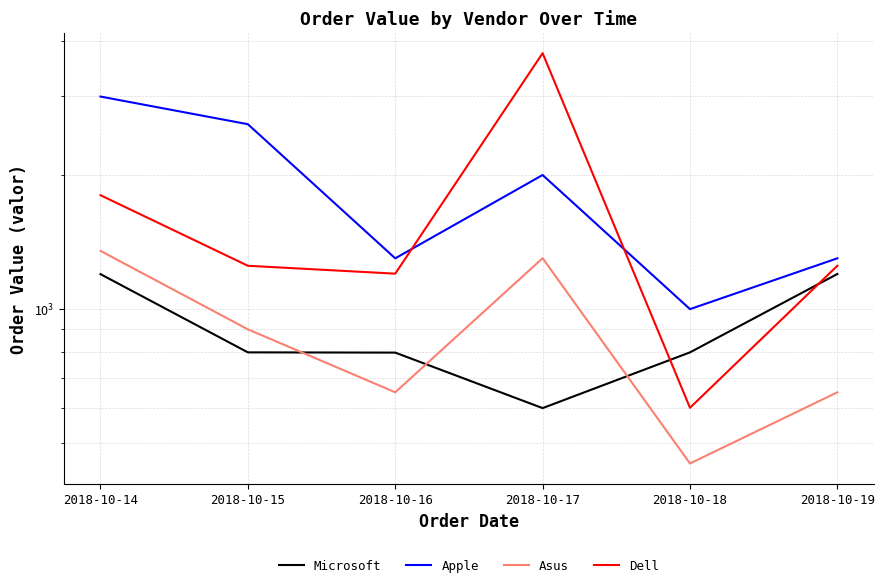

In Asus, how many points are lower than both neighbors (excluding endpoints)?

2